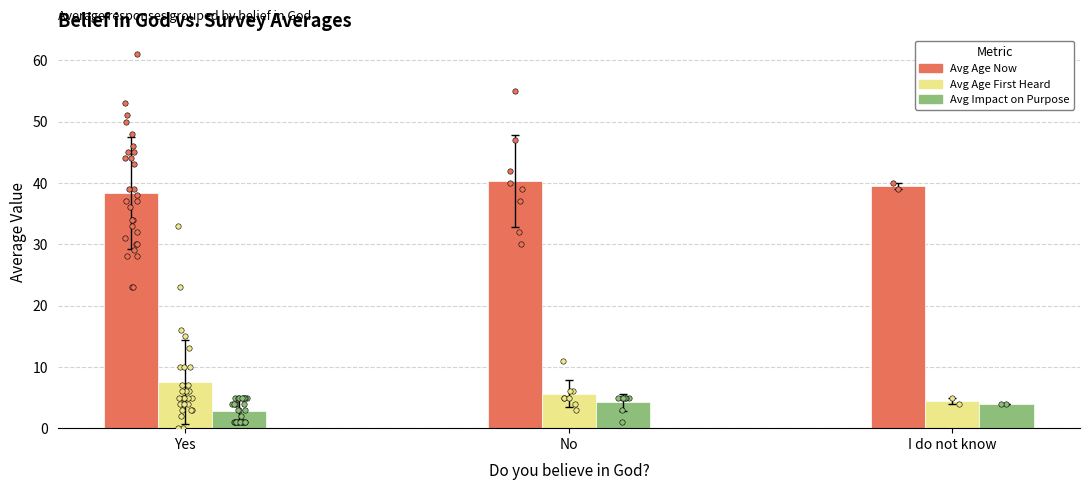

Which series contains the lowest Y value?

Avg Impact on Purpose